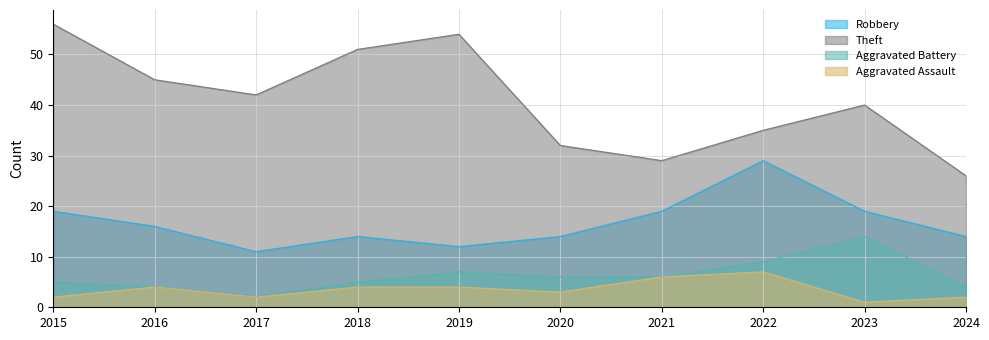

The Theft series shows 61 at 2023. True or false?

False